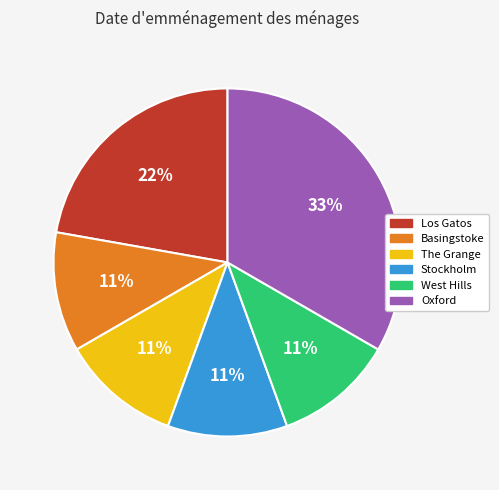

Is the sum of Stockholm and Oxford greater than half?

No